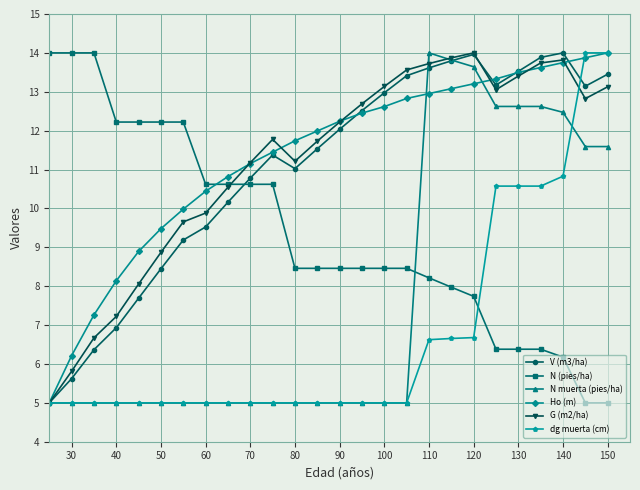

What is the value of the N muerta (pies/ha) point at the 14th from the left?

5.0